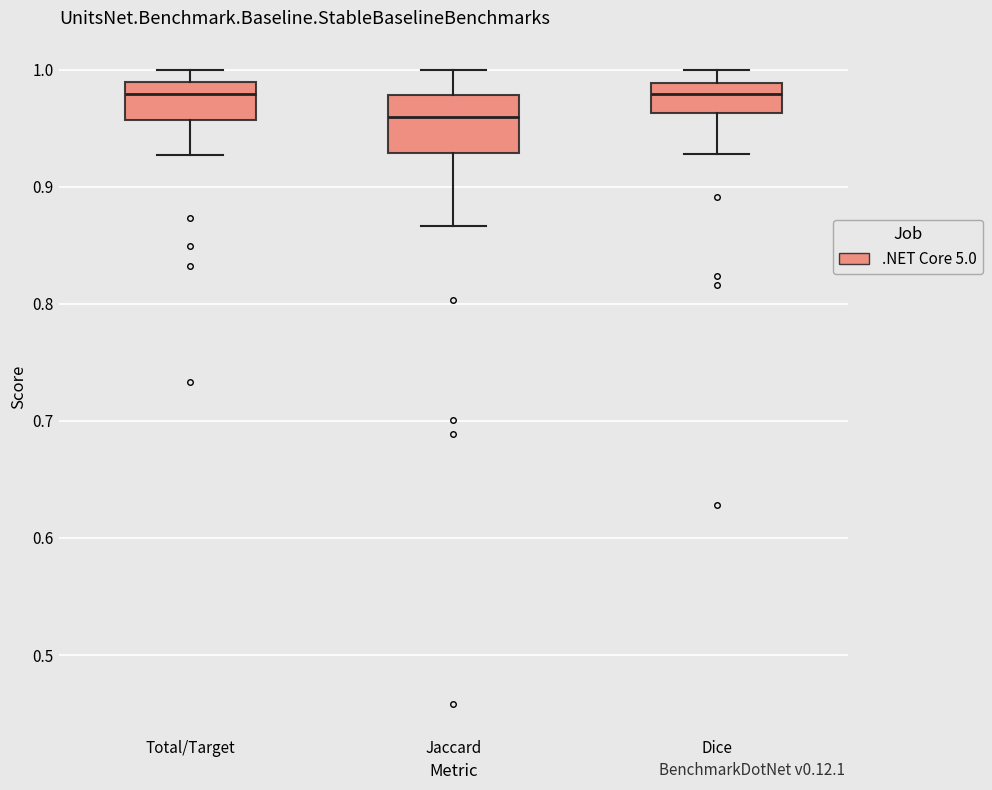

Which box is the tallest, from its lower edge to its upper edge?

Jaccard